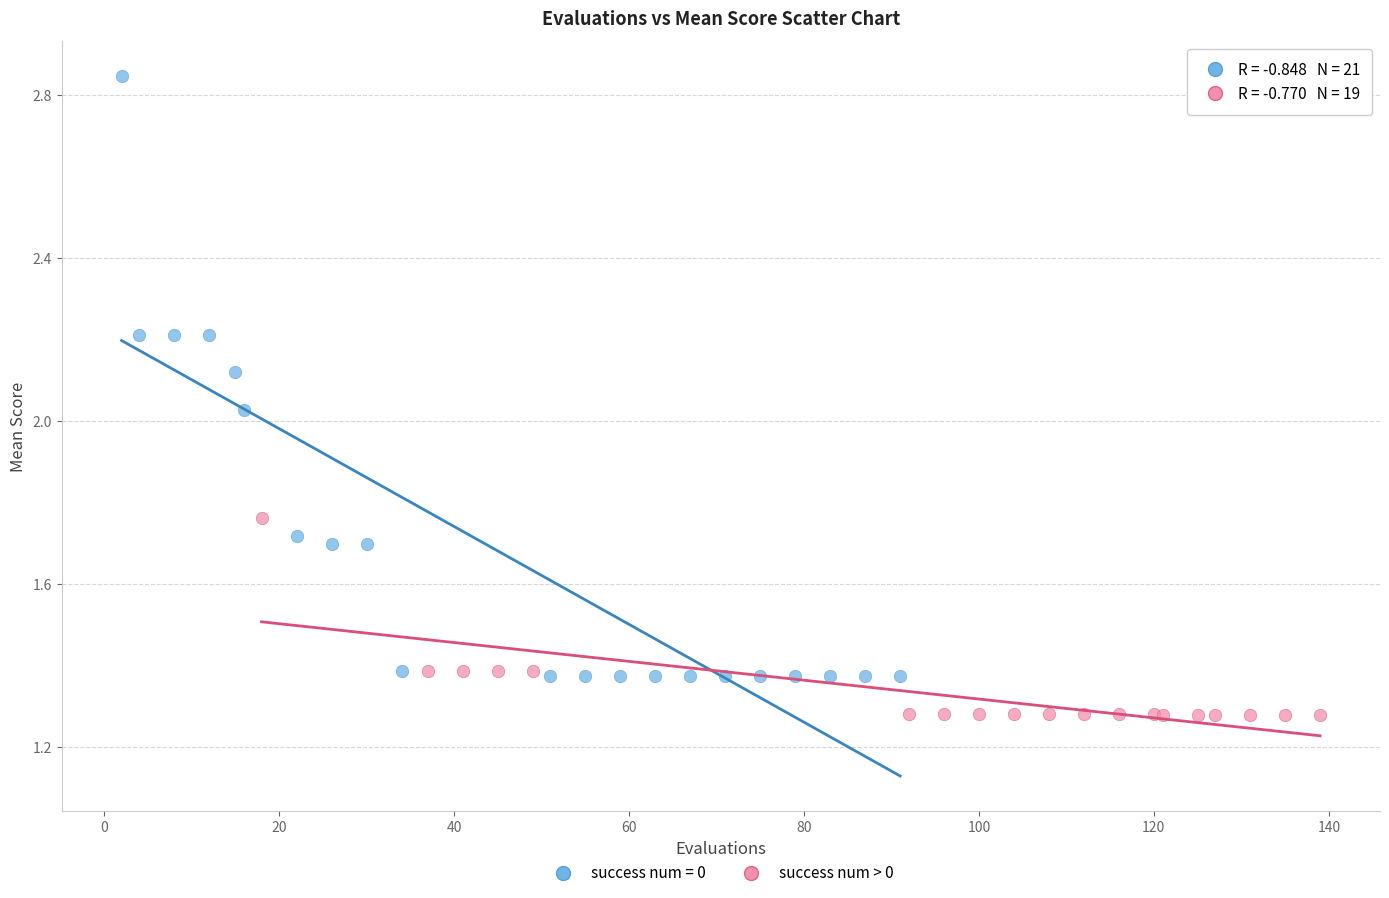

Which series reaches the maximum Y coordinate?

success num = 0